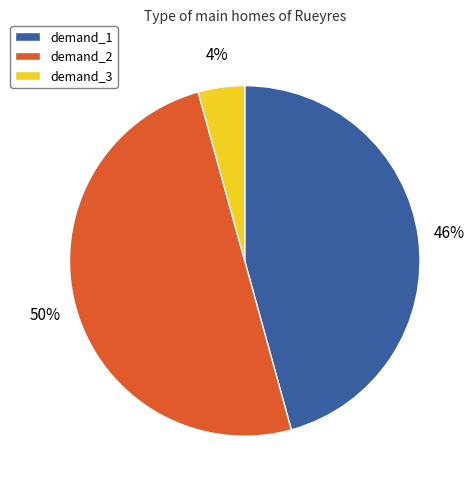

Is the sum of demand_2 and demand_3 greater than half?

Yes